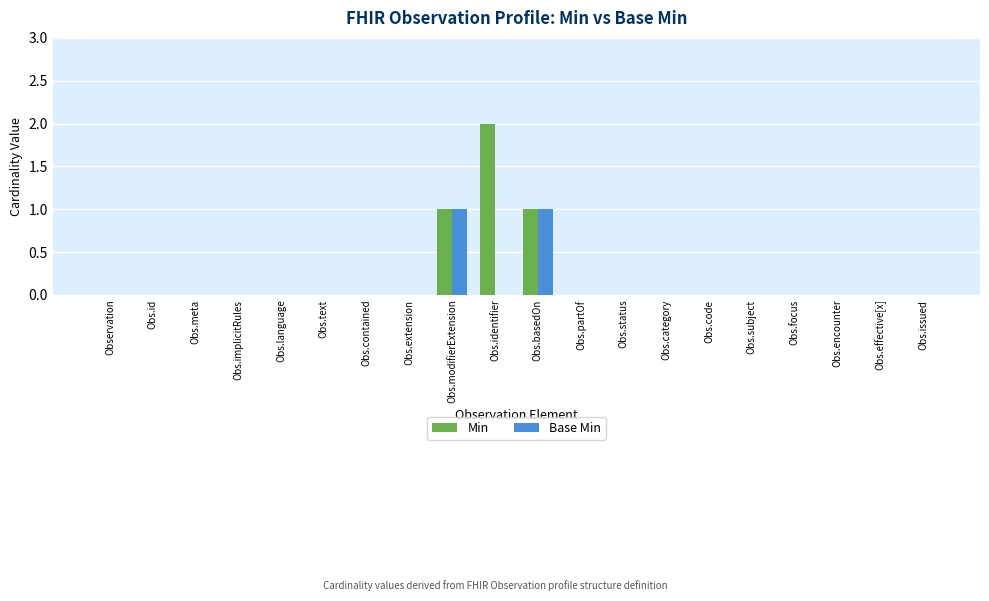

True or false: Base Min has a value of -1 at Obs.contained.

False